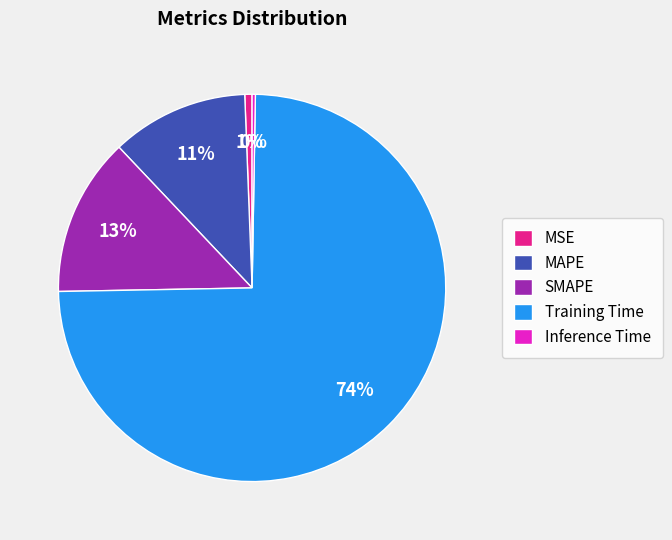

Is the sum of Training Time and SMAPE greater than half?

Yes